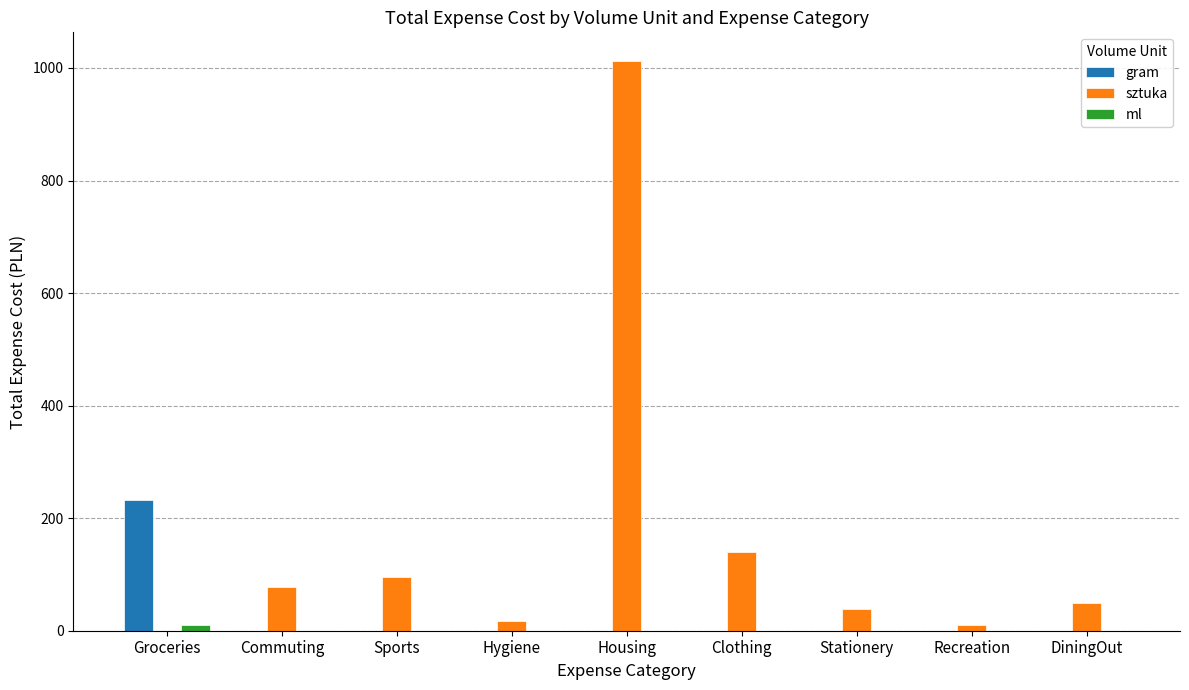

At which category is the sum across all series the highest?

Housing